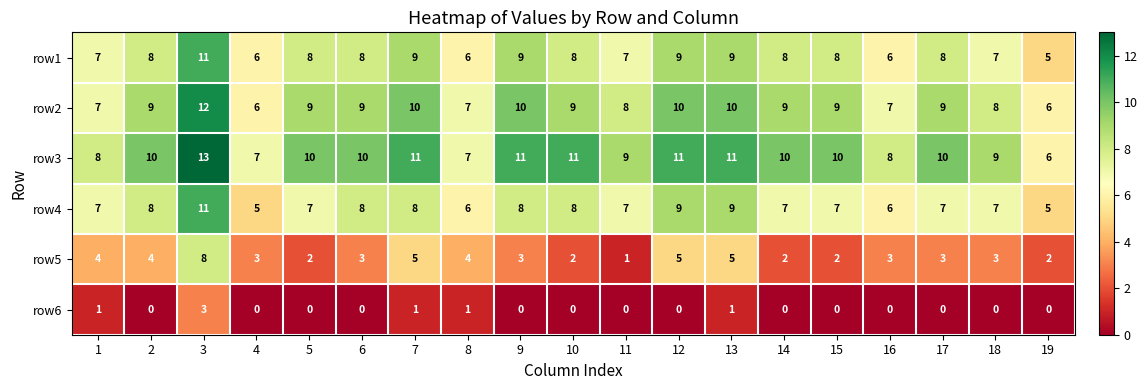

What is the average value of the row2 series?

9